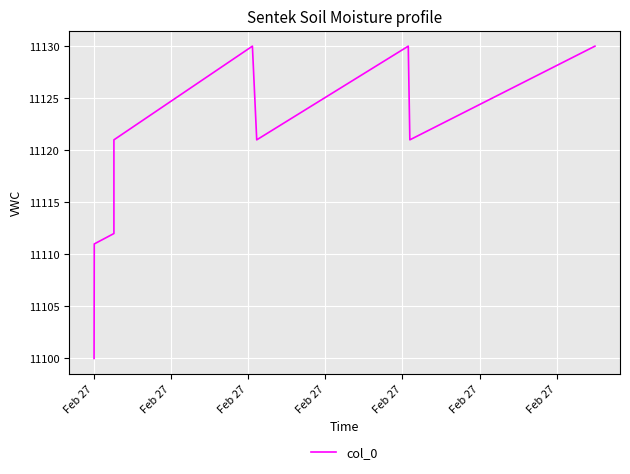

What is the minimum value shown in the chart?

11100